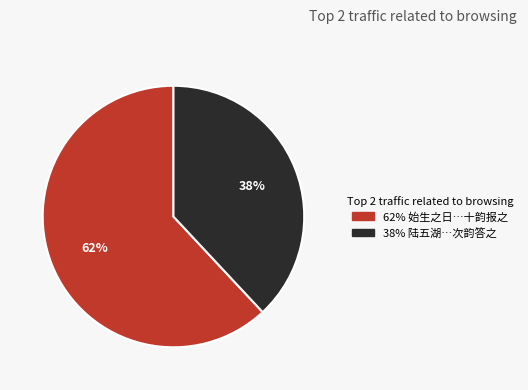

To the nearest percent, what is the average slice percentage?

50%